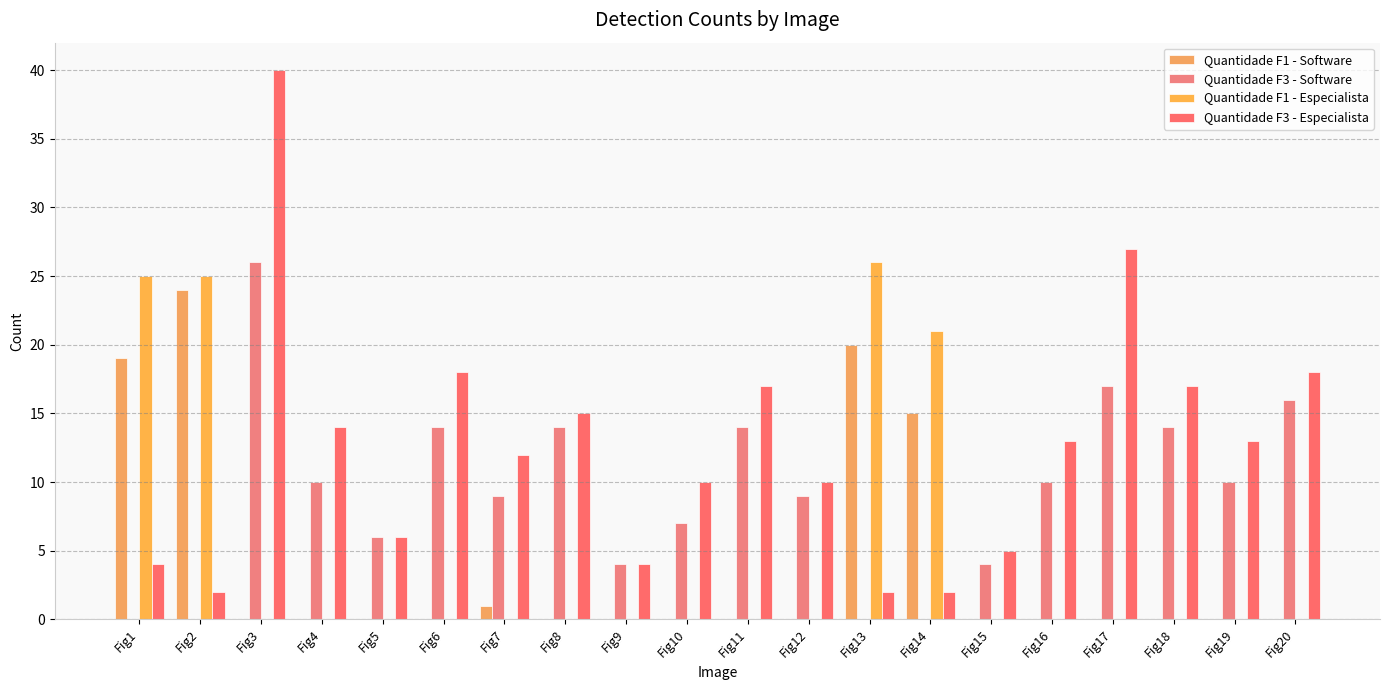

True or false: Quantidade F3 - Software has a value of 6 at Fig5.

True